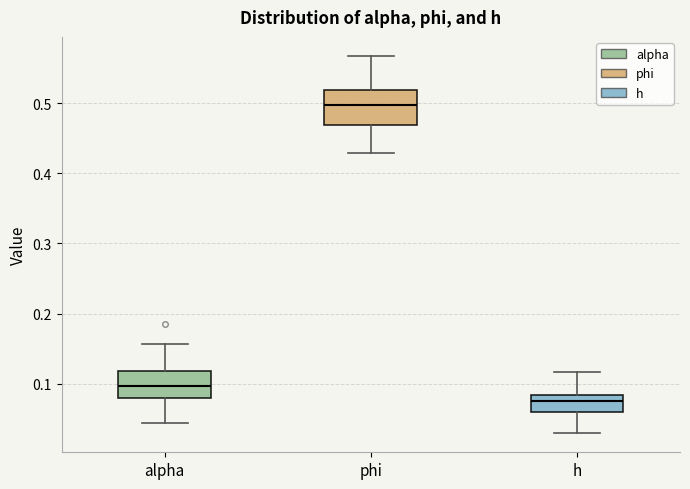

Reading left to right, transcribe this box plot: for each box, give where its median line is, the range the box spans, and where its two whiskers end, as read against the y-axis. The values are not printed on the chart, so give them approximately, as read against the axis.

alpha: median 0.10, box 0.08 to 0.12, whiskers 0.04 to 0.16
phi: median 0.50, box 0.47 to 0.52, whiskers 0.43 to 0.57
h: median 0.08 (inside the box), box 0.06 to 0.08, whiskers 0.03 to 0.12